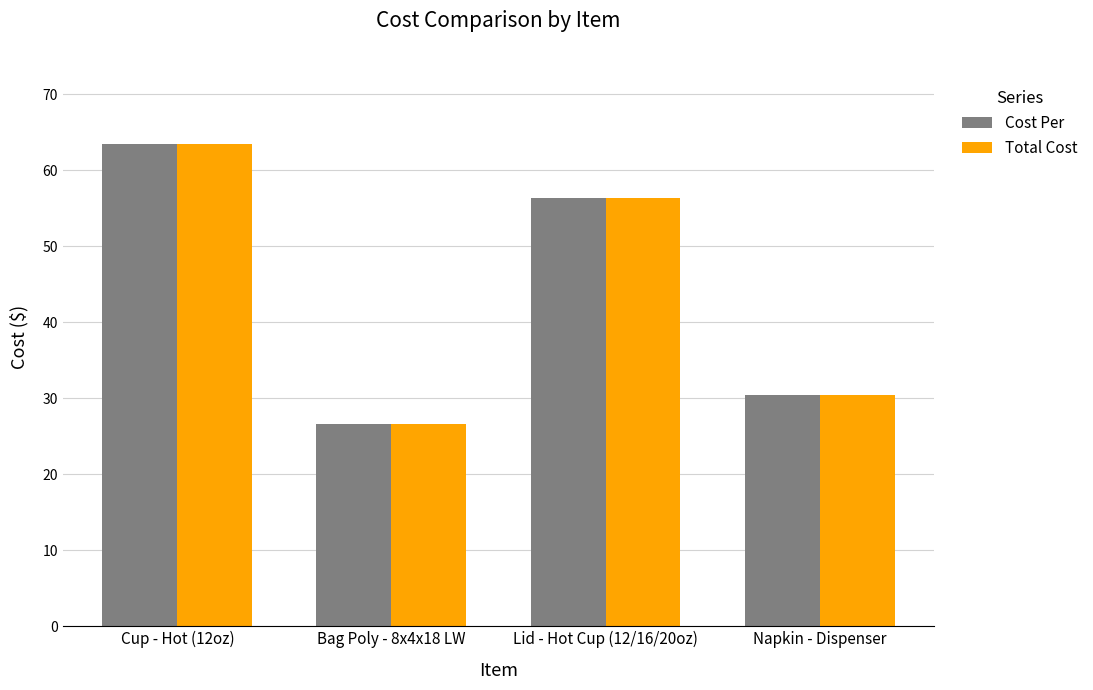

What is the maximum value shown in the chart?

63.4